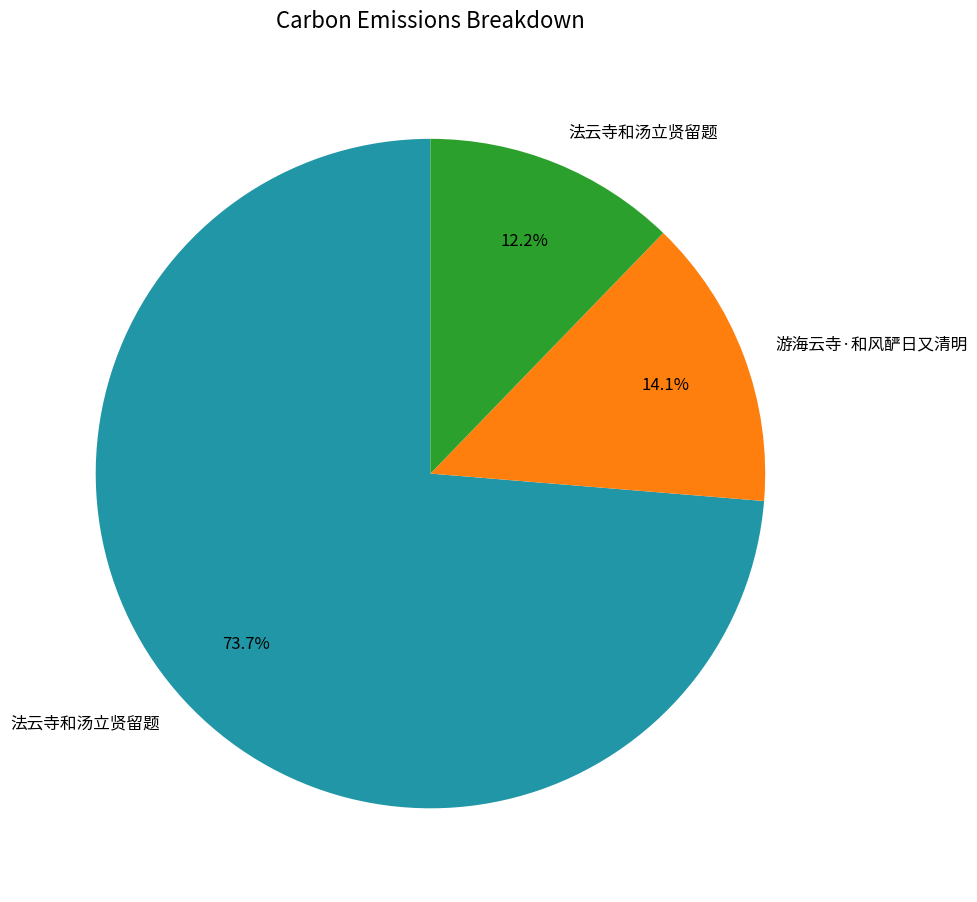

Does any single category account for the majority?

Yes